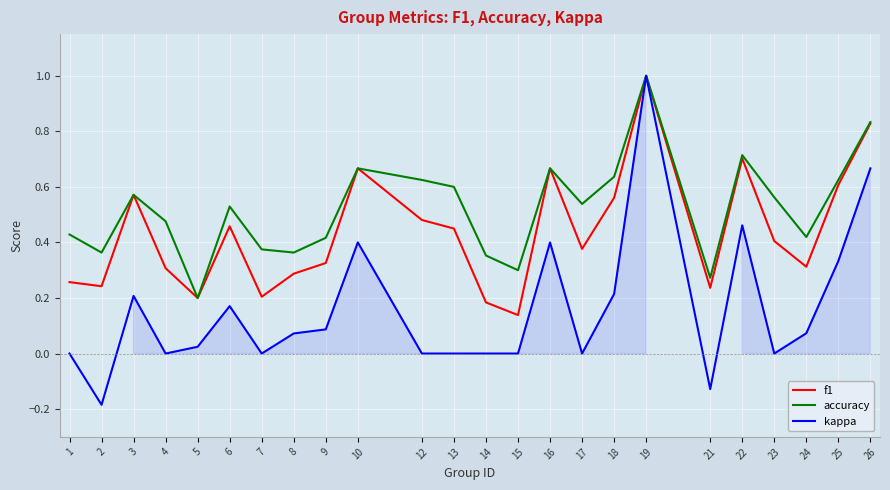

What are all the series names shown in the legend?

f1, accuracy, kappa